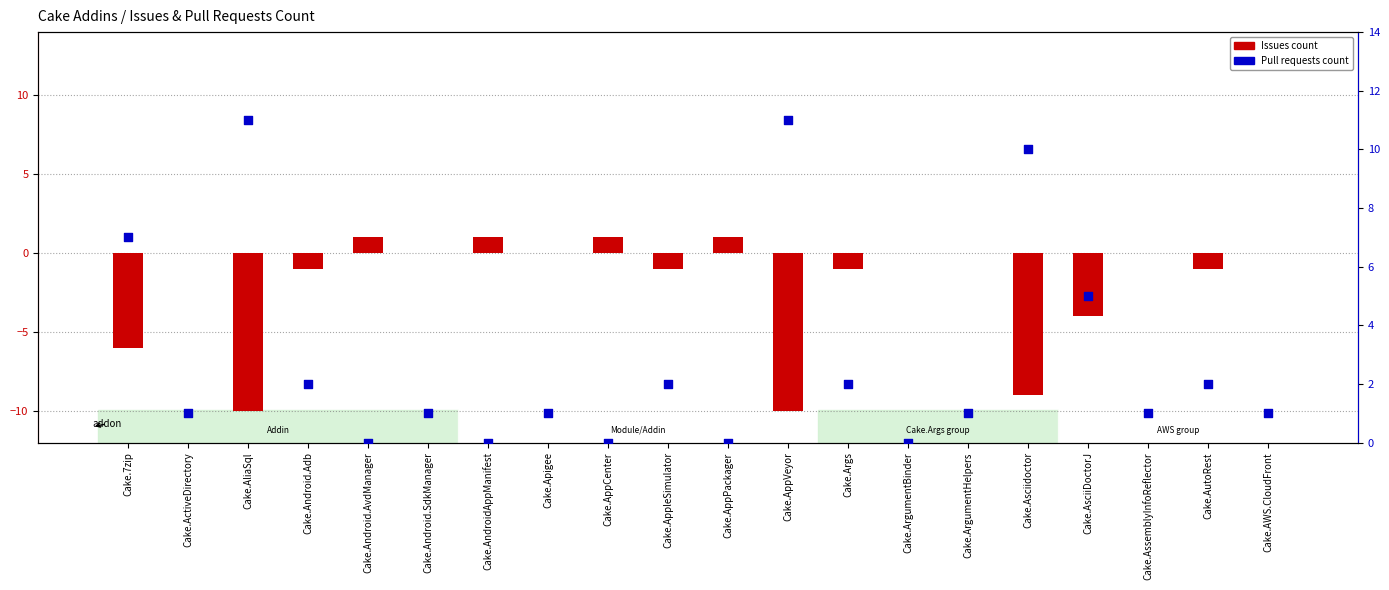

Which series contains the lowest Y value?

Issues count